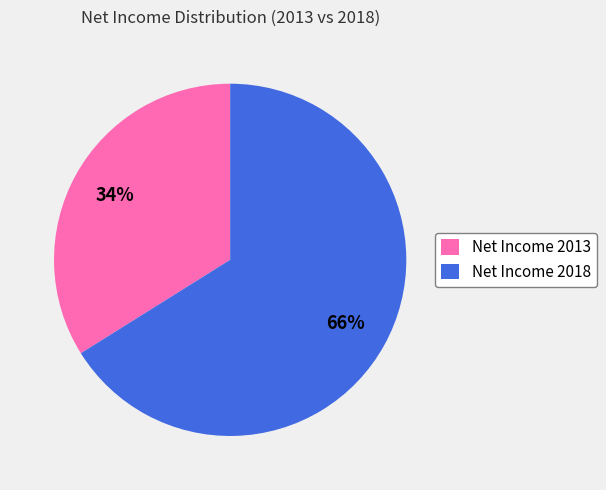

To the nearest percent, what is the combined percentage of Net Income 2013 and Net Income 2018?

100%